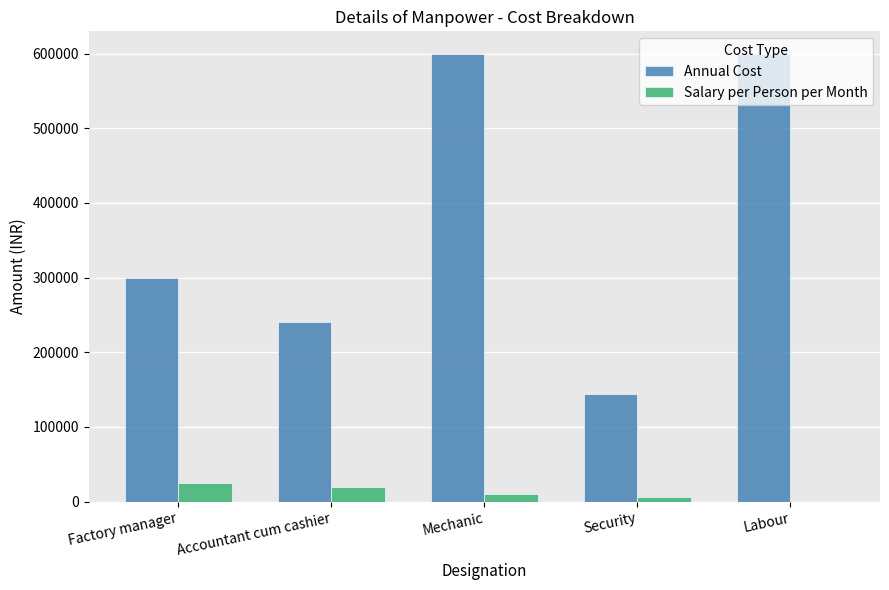

Which series has the largest total across all categories?

Annual Cost